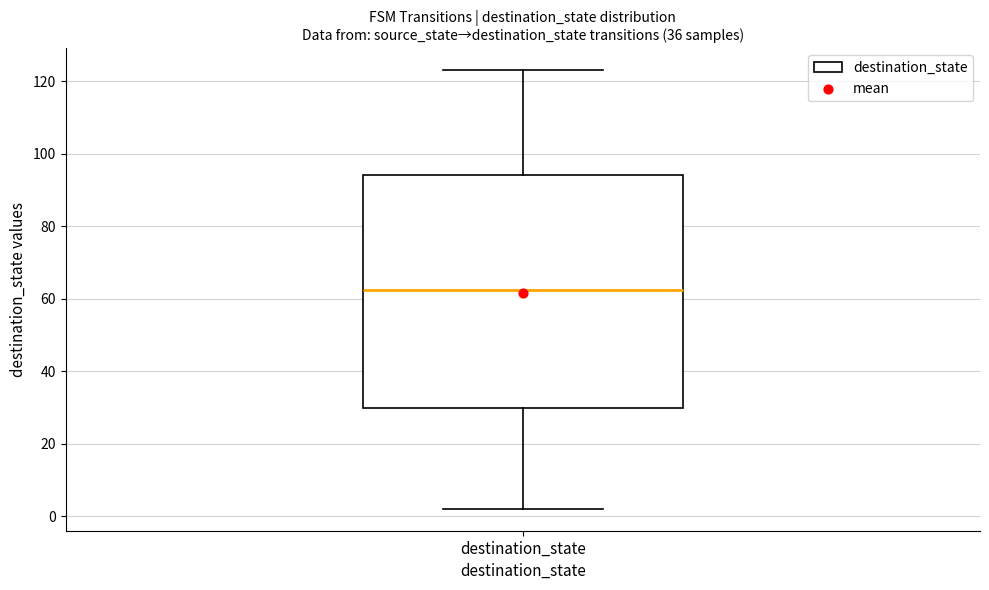

Transcribe this box plot: give where the median line is, the range the box spans, and where the two whiskers end, as read against the y-axis. The values are not printed on the chart, so give them approximately, as read against the axis.

median 62, box 30 to 94, whiskers 2 to 124